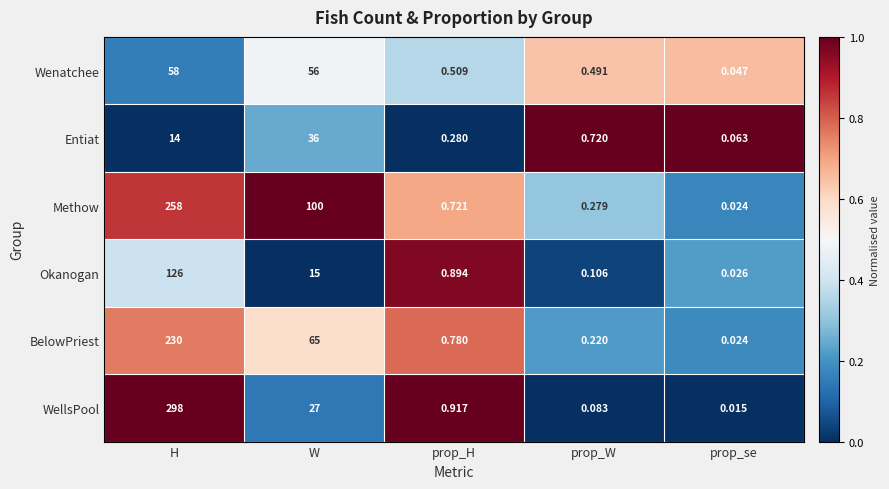

At prop_W, list the series in order from largest to smallest.

Entiat, Wenatchee, Methow, BelowPriest, Okanogan, WellsPool